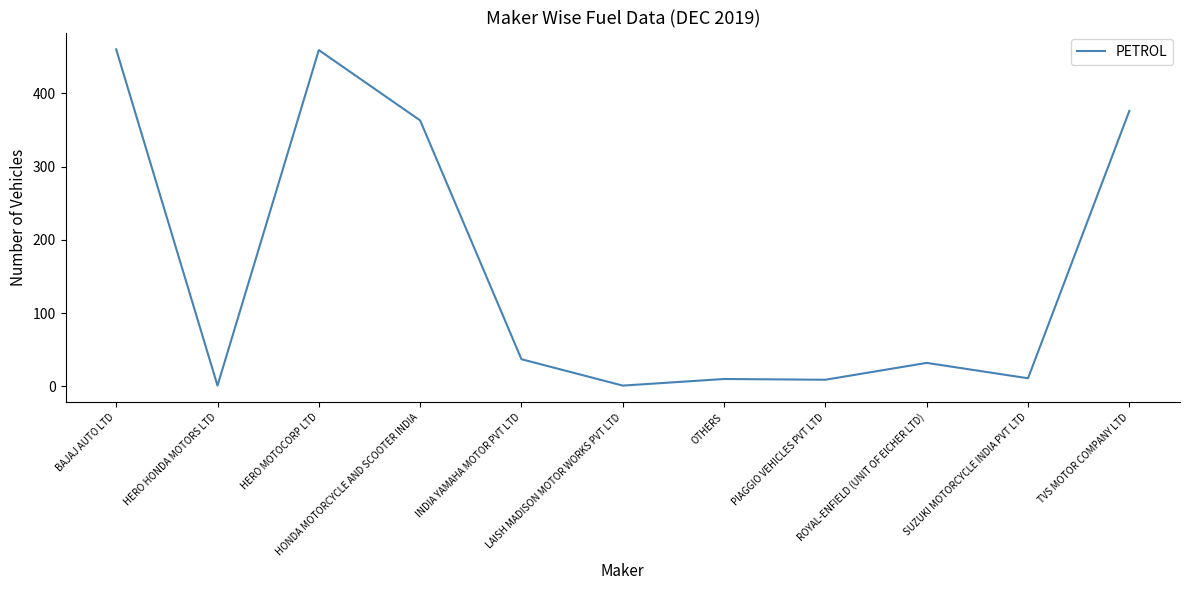

What is the greatest value displayed?

460